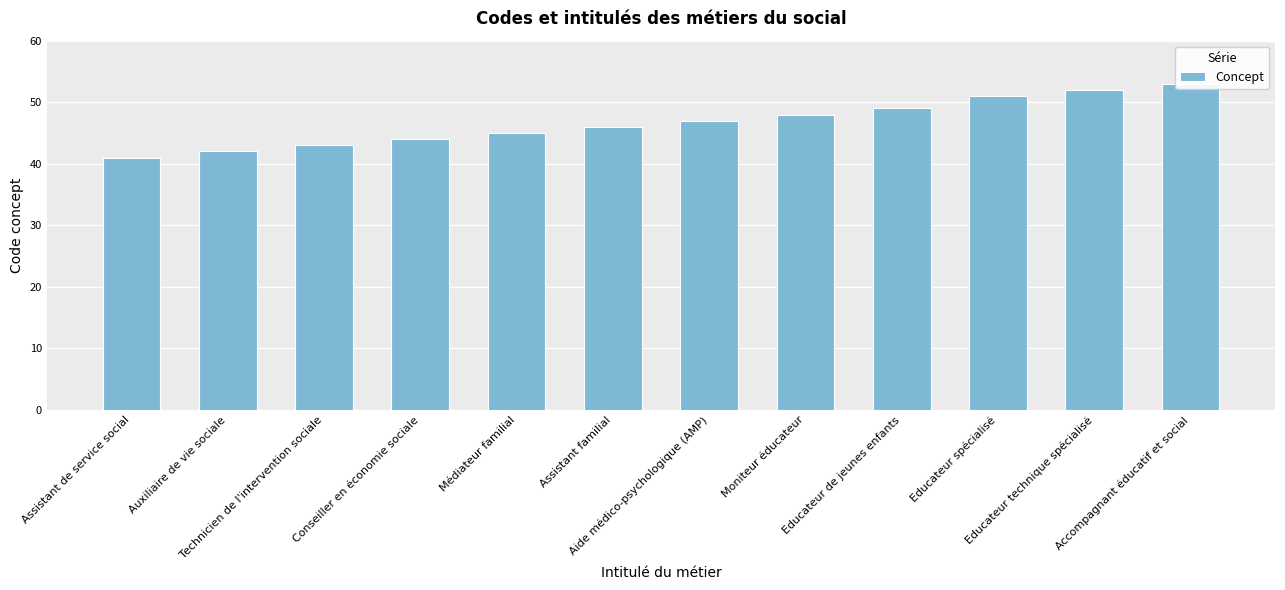

Rank the categories by value from lowest to highest.

Assistant de service social, Auxiliaire de vie sociale, Technicien de l'intervention sociale, Conseiller en économie sociale, Médiateur familial, Assistant familial, Aide médico-psychologique (AMP), Moniteur éducateur, Educateur de jeunes enfants, Educateur spécialisé, Educateur technique spécialisé, Accompagnant éducatif et social